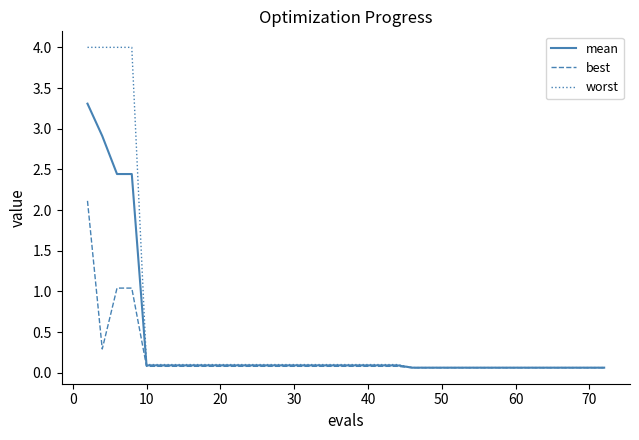

What is the greatest value displayed?

4.0